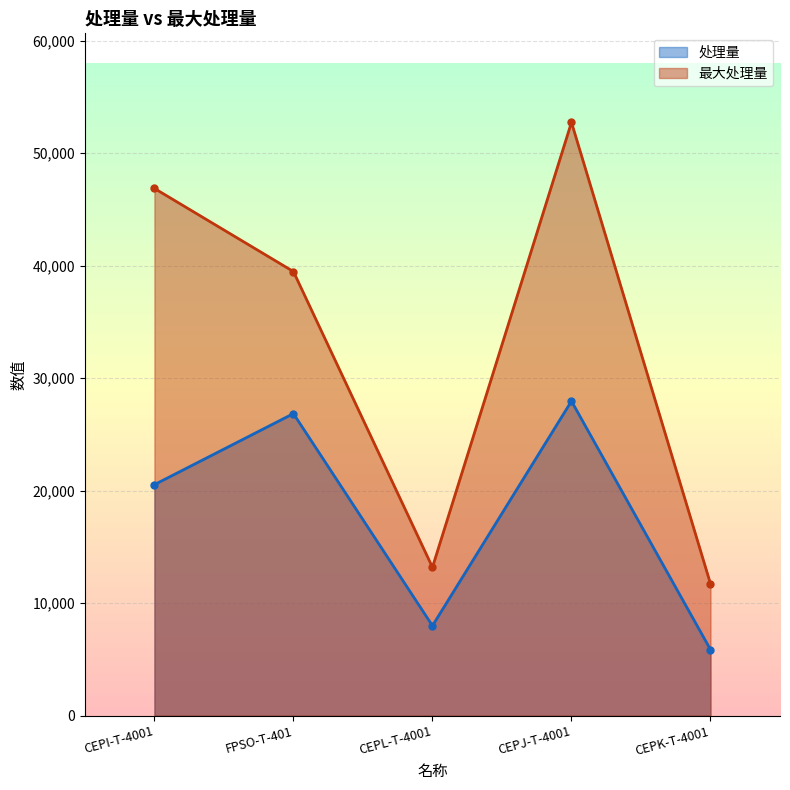

At CEPK-T-4001, list the series in order from largest to smallest.

最大处理量, 处理量